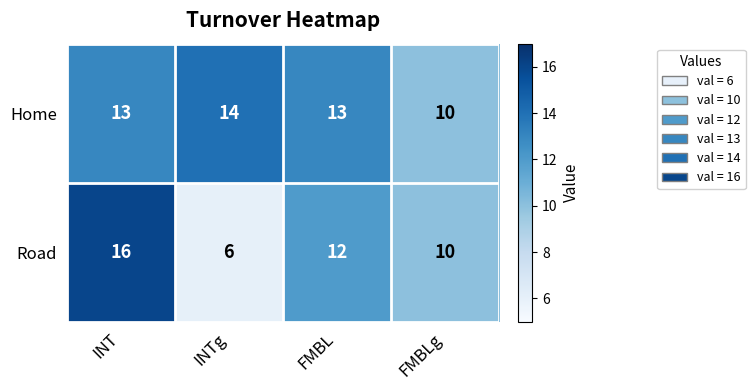

Which series changed the most between INT and INTg?

Road